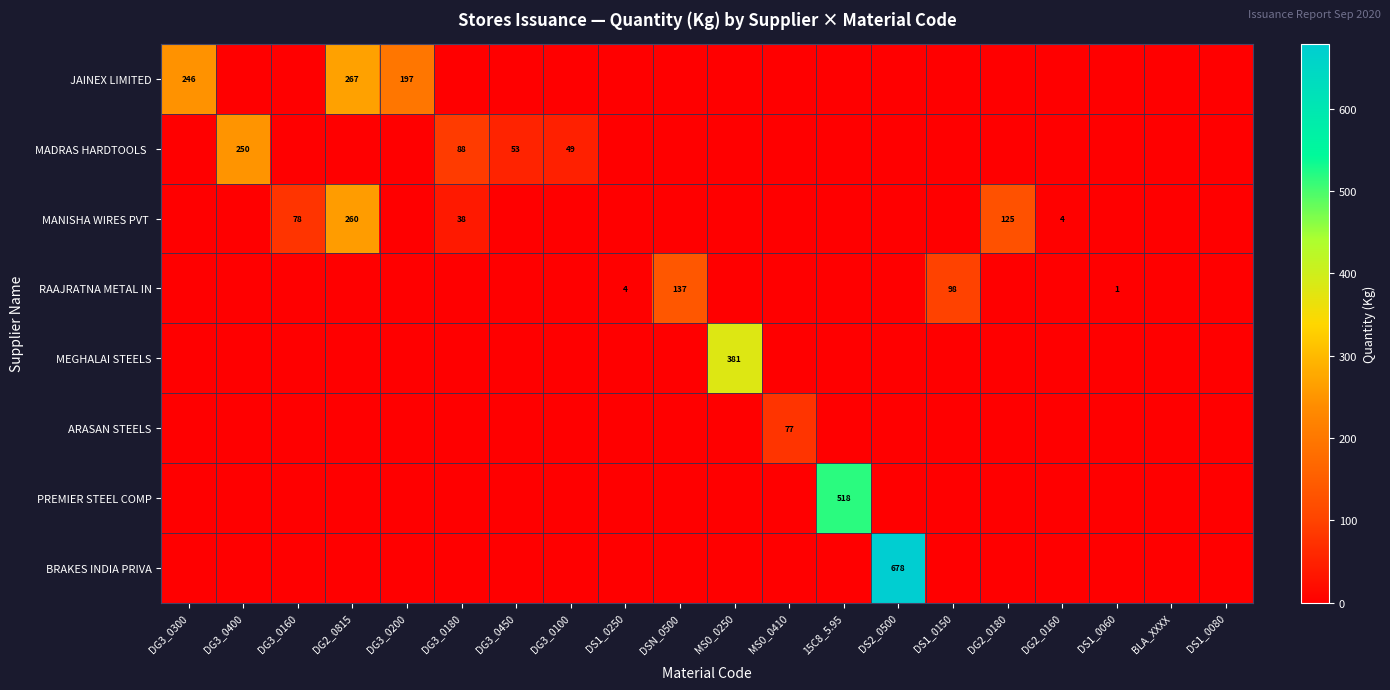

The RAAJRATNA METAL IN series shows 0.0 at DG3_0400. True or false?

True